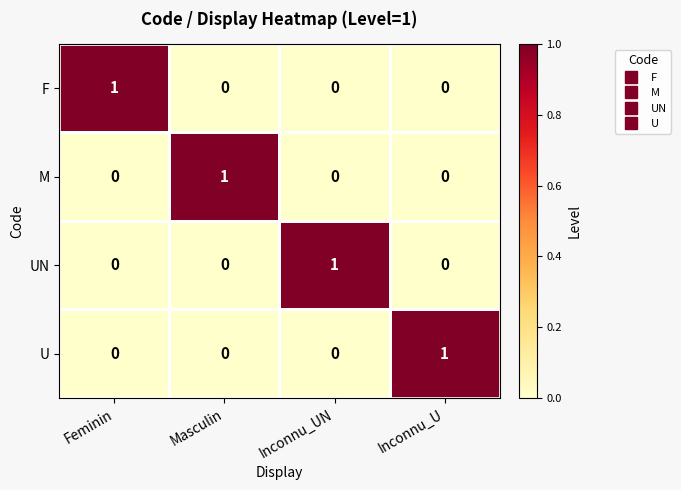

Count the F values in the range 0 to 1.

4